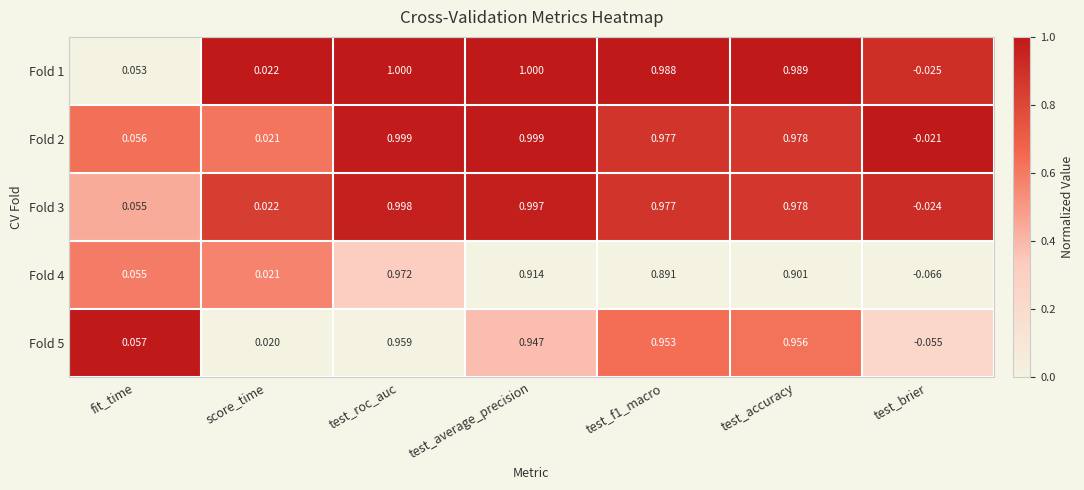

What is the total value across all series at test_brier?

-0.2